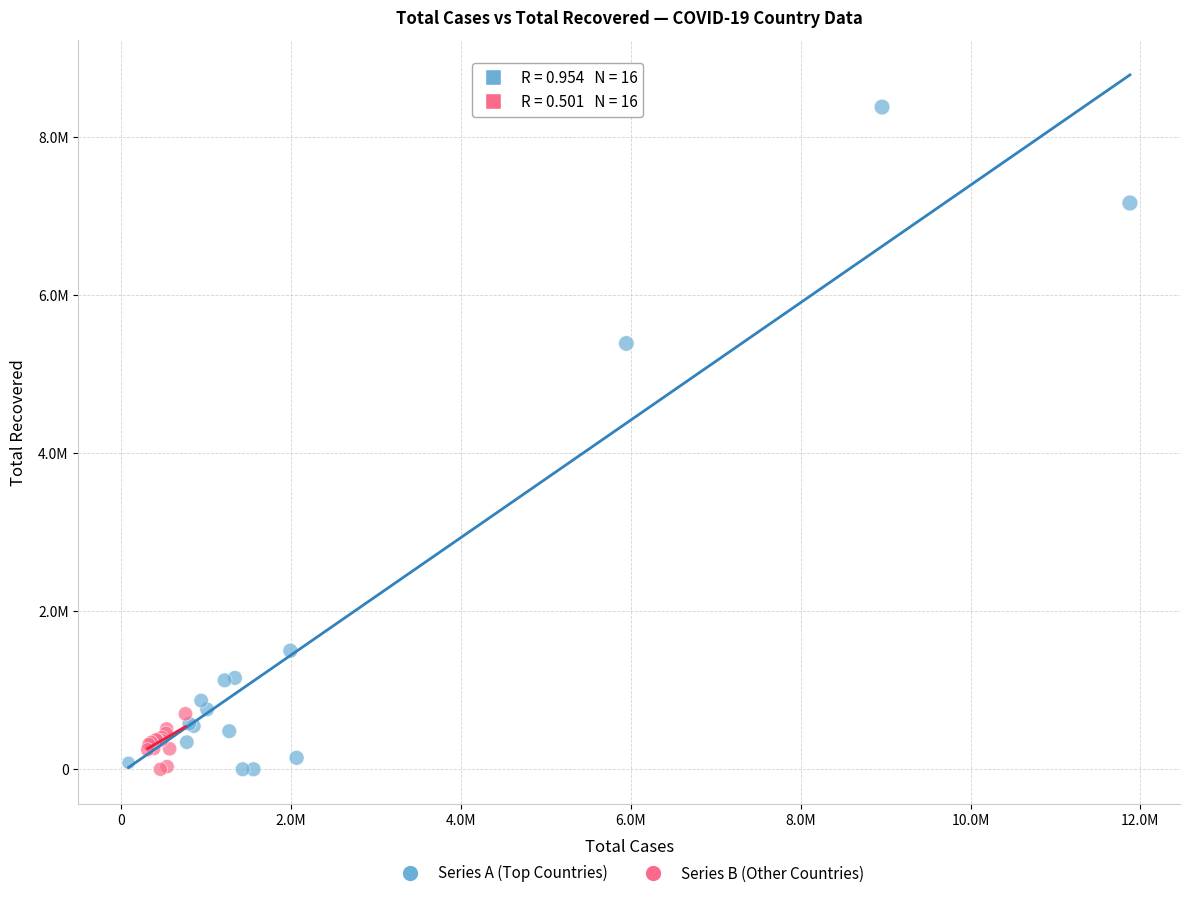

What are all the series names shown in the legend?

Series A (Top Countries), Series B (Other Countries)